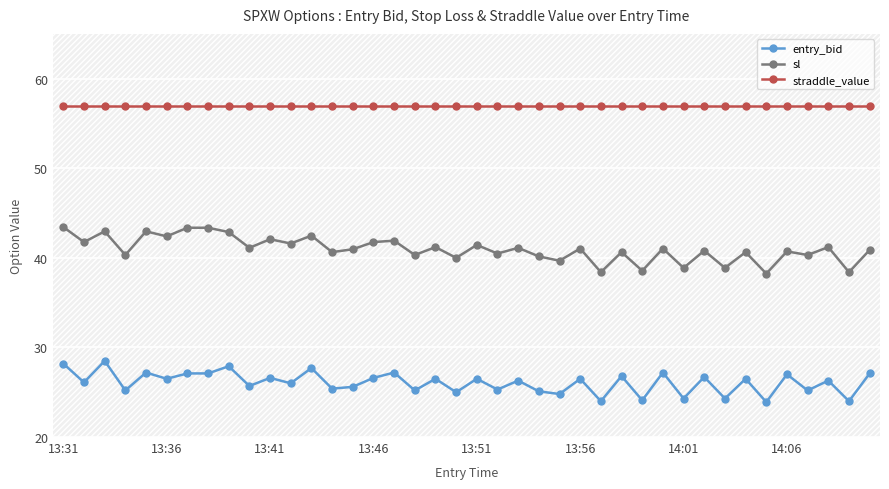

At which label is straddle_value closest to 56?

13:31